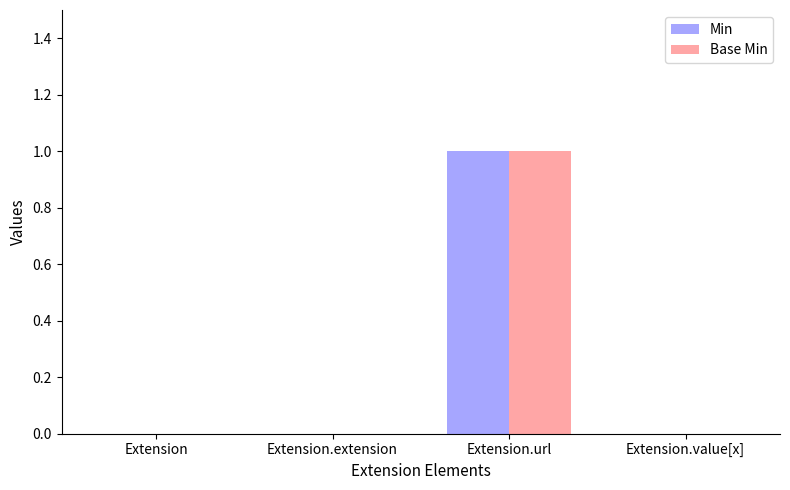

Is the value of Min at Extension.value[x] greater than the value of Base Min at Extension.url?

No